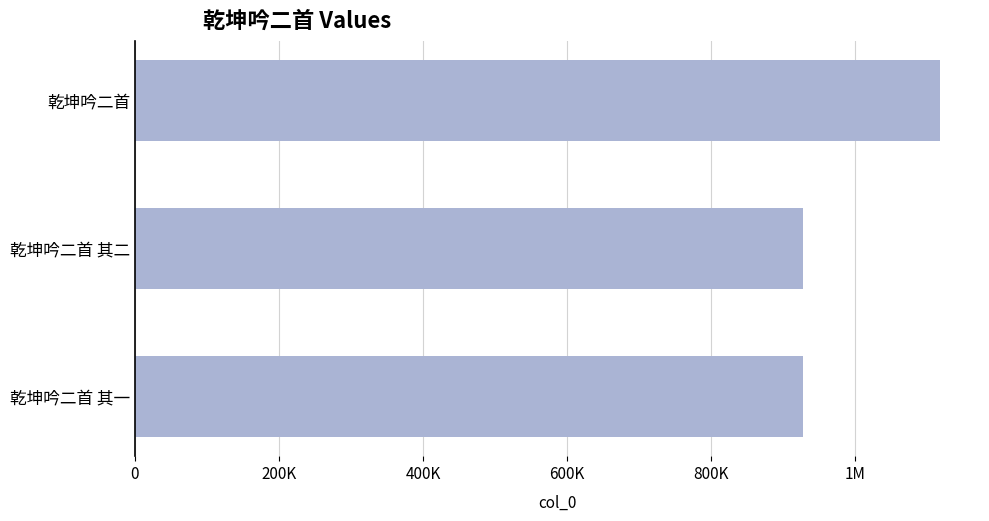

Does the chart contain any negative values?

No